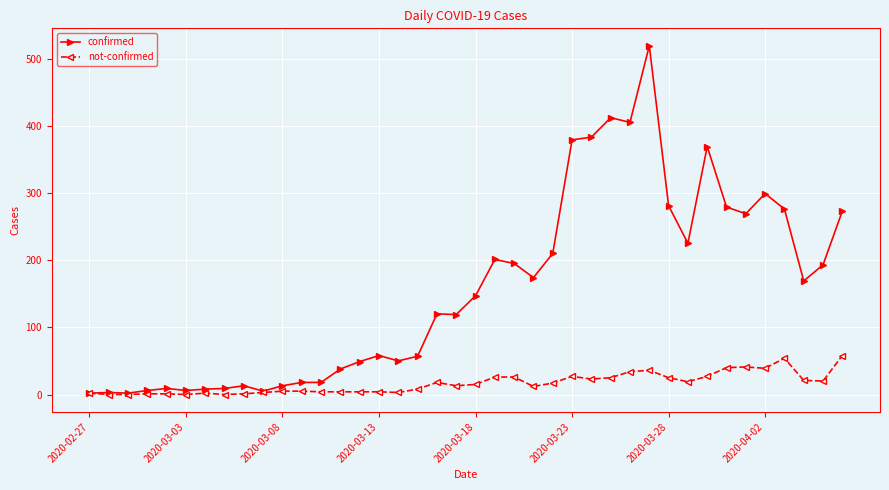

What is the highest value of the not-confirmed series?

58